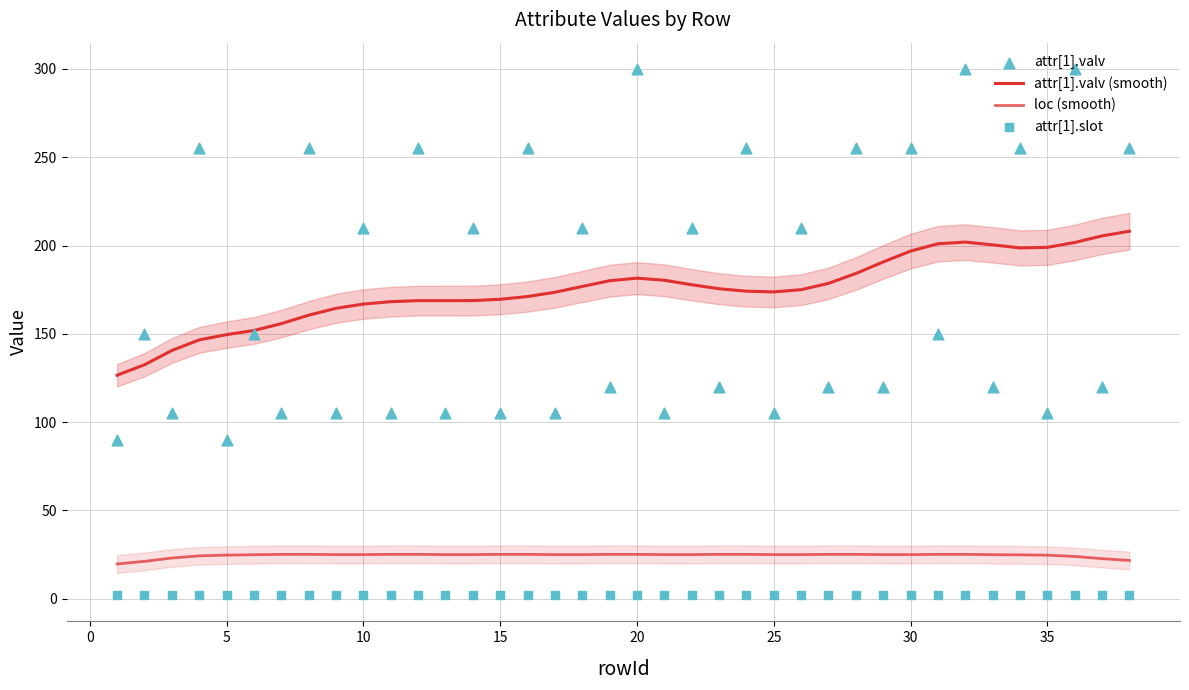

Which series has the widest spread of Y values?

attr[1].valv